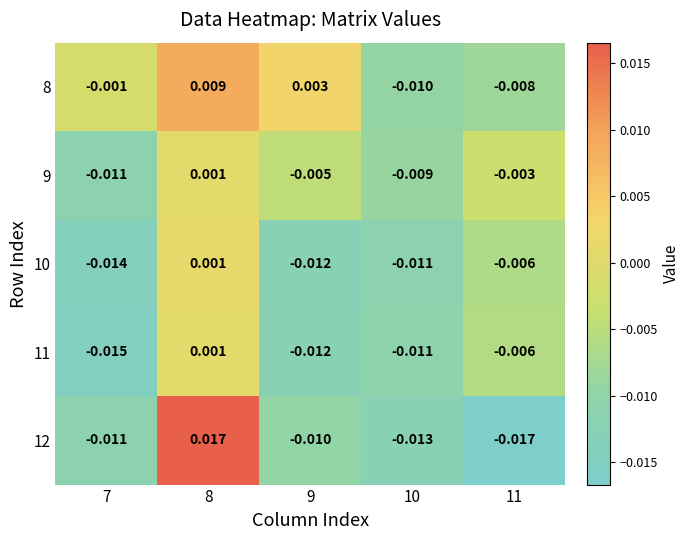

At which category does the chart reach its peak across all series?

8